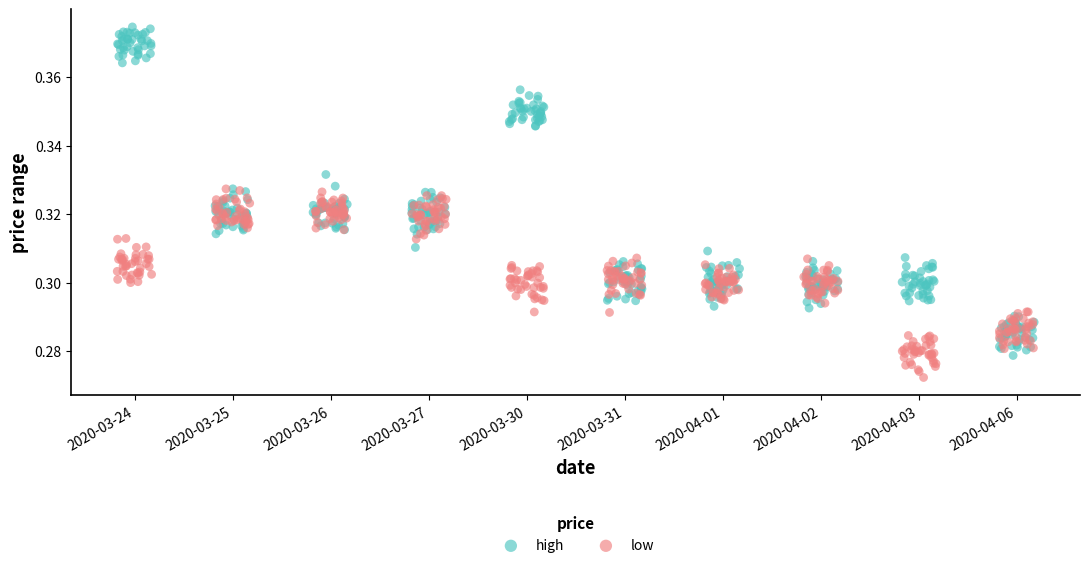

Which series contains the lowest Y value?

low